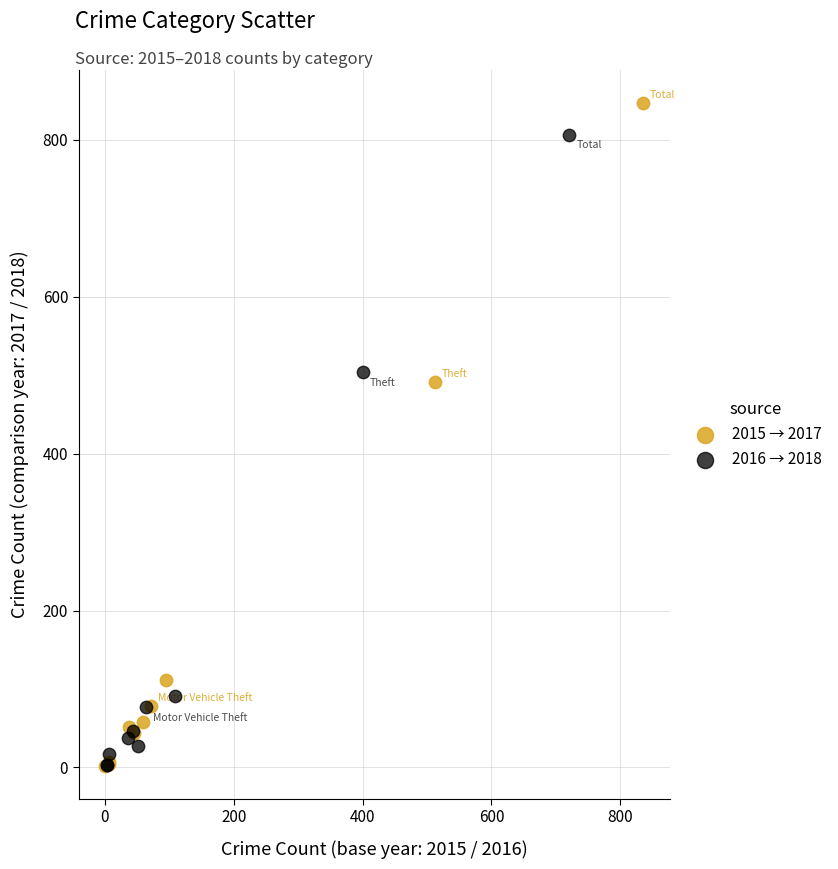

Which series contains the highest Y value?

2015 → 2017